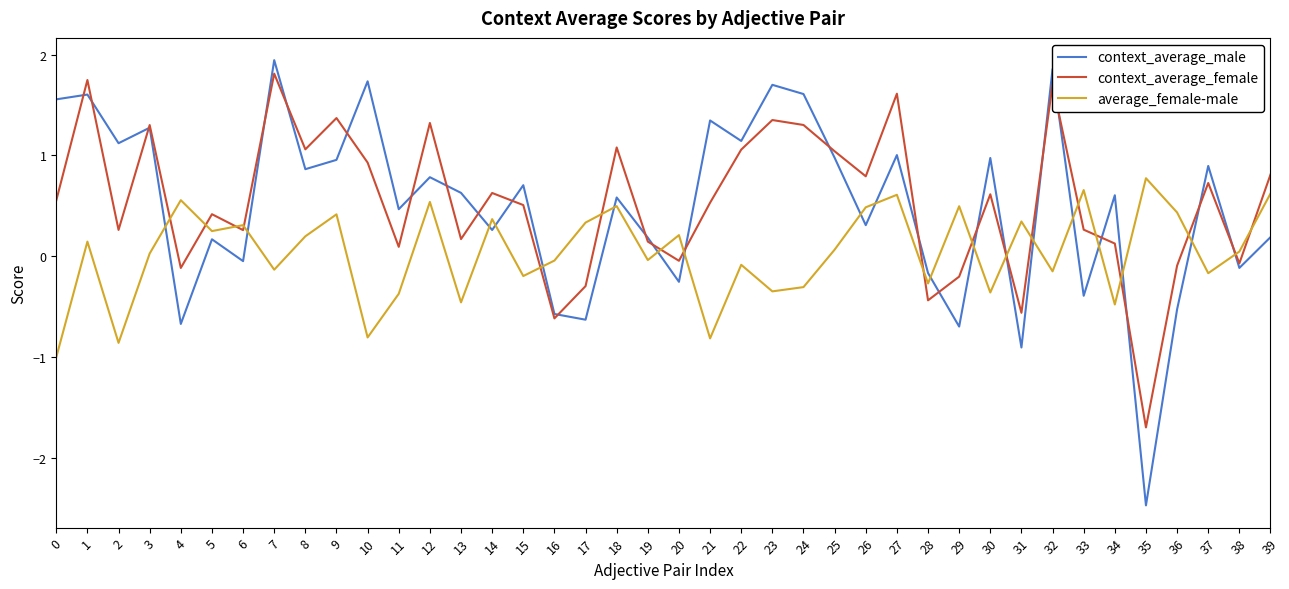

How many interior local peaks does the context_average_male series have?

15